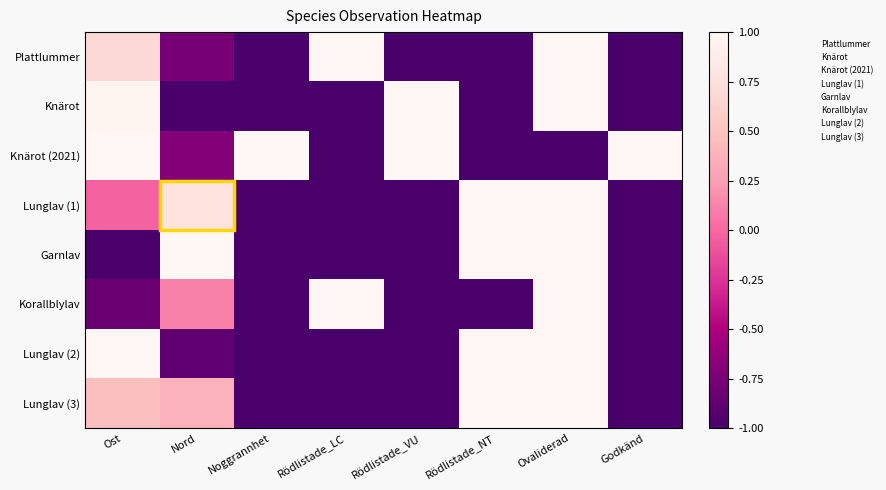

At how many categories does at least one series exceed 0?

8